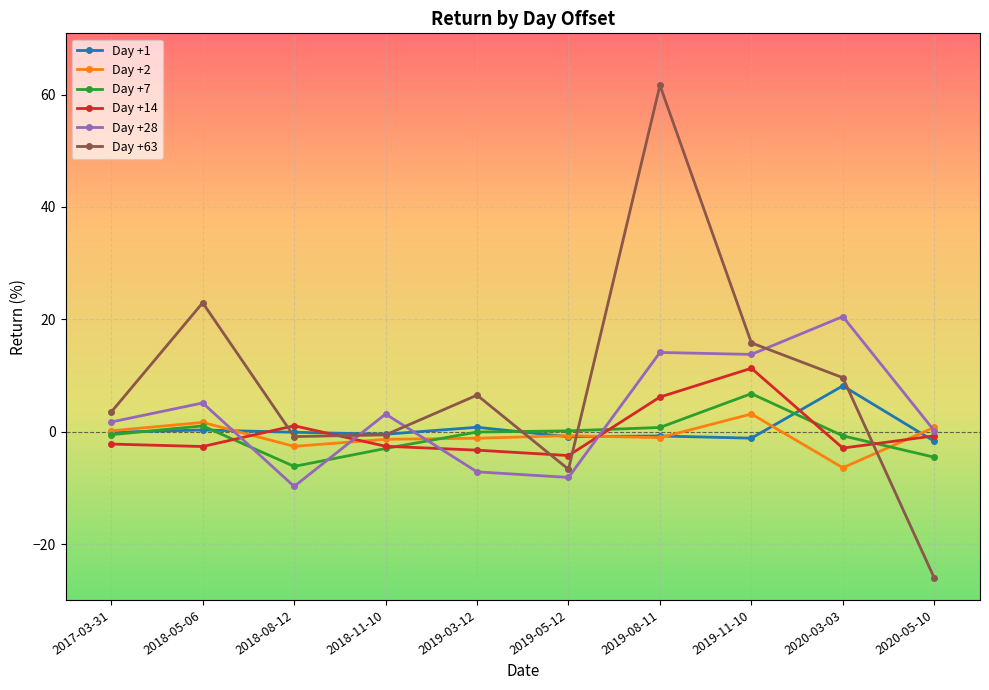

Is it true that Day +28 equals -7.1 at 2019-03-12?

True